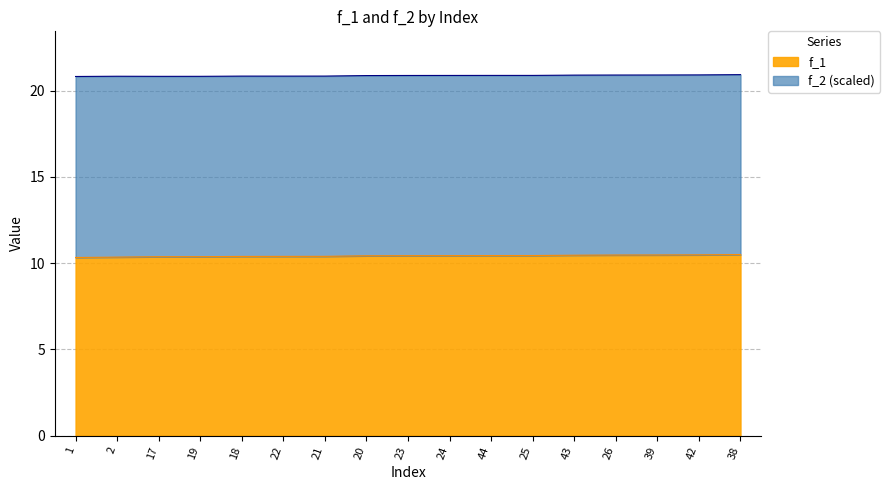

What is the difference between the maximum and minimum values?

0.2